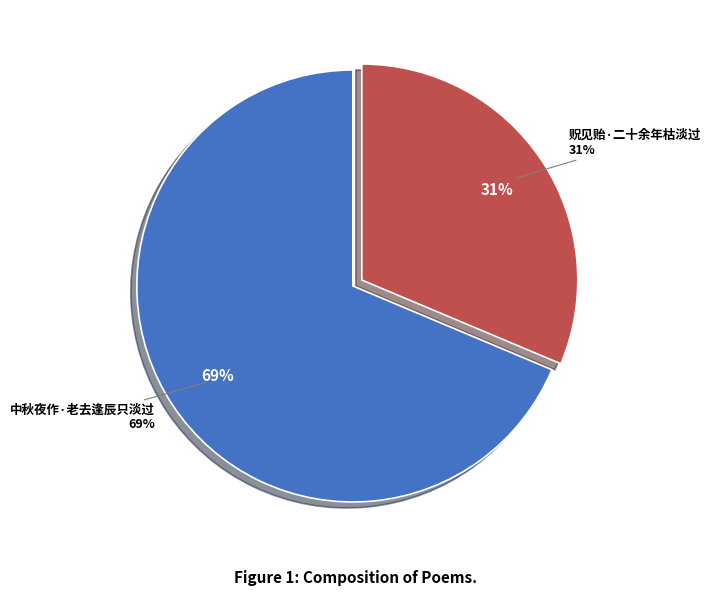

Which slice is the largest?

中秋夜作·老去逢辰只淡过